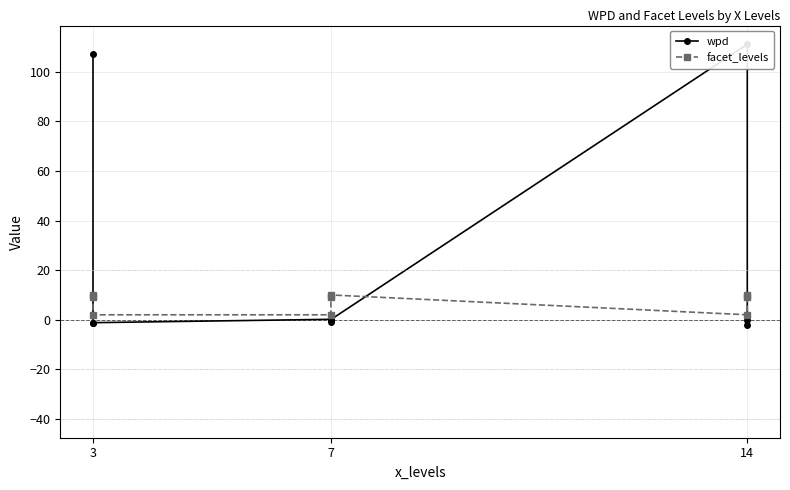

What is the sum of the wpd values at 3 and 14?

107.0